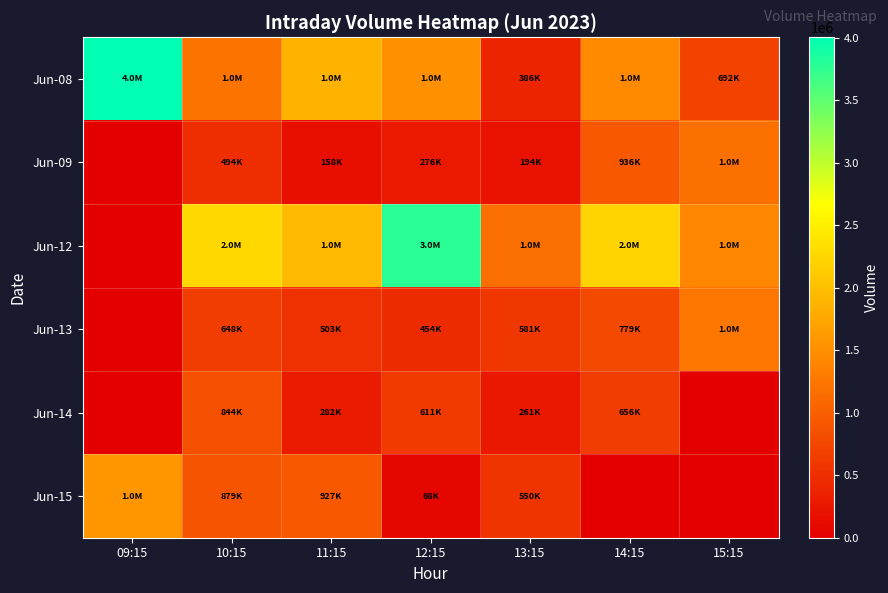

Reading right to left, what are all the values shown in this chart?

Jun-08: 15:15=692910	14:15=1446186	13:15=386139	12:15=1531501	11:15=1865973	10:15=1205787	09:15=4005826
Jun-09: 15:15=1181733	14:15=936771	13:15=194982	12:15=276926	11:15=158523	10:15=494237	09:15=0
Jun-12: 15:15=1419633	14:15=2210377	13:15=1159905	12:15=3785595	11:15=1947455	10:15=2260916	09:15=0
Jun-13: 15:15=1237502	14:15=779354	13:15=581934	12:15=454256	11:15=503467	10:15=648638	09:15=0
Jun-14: 15:15=0	14:15=656684	13:15=261505	12:15=611229	11:15=282973	10:15=844824	09:15=0
Jun-15: 15:15=0	14:15=0	13:15=550431	12:15=68833	11:15=927291	10:15=879226	09:15=1574510